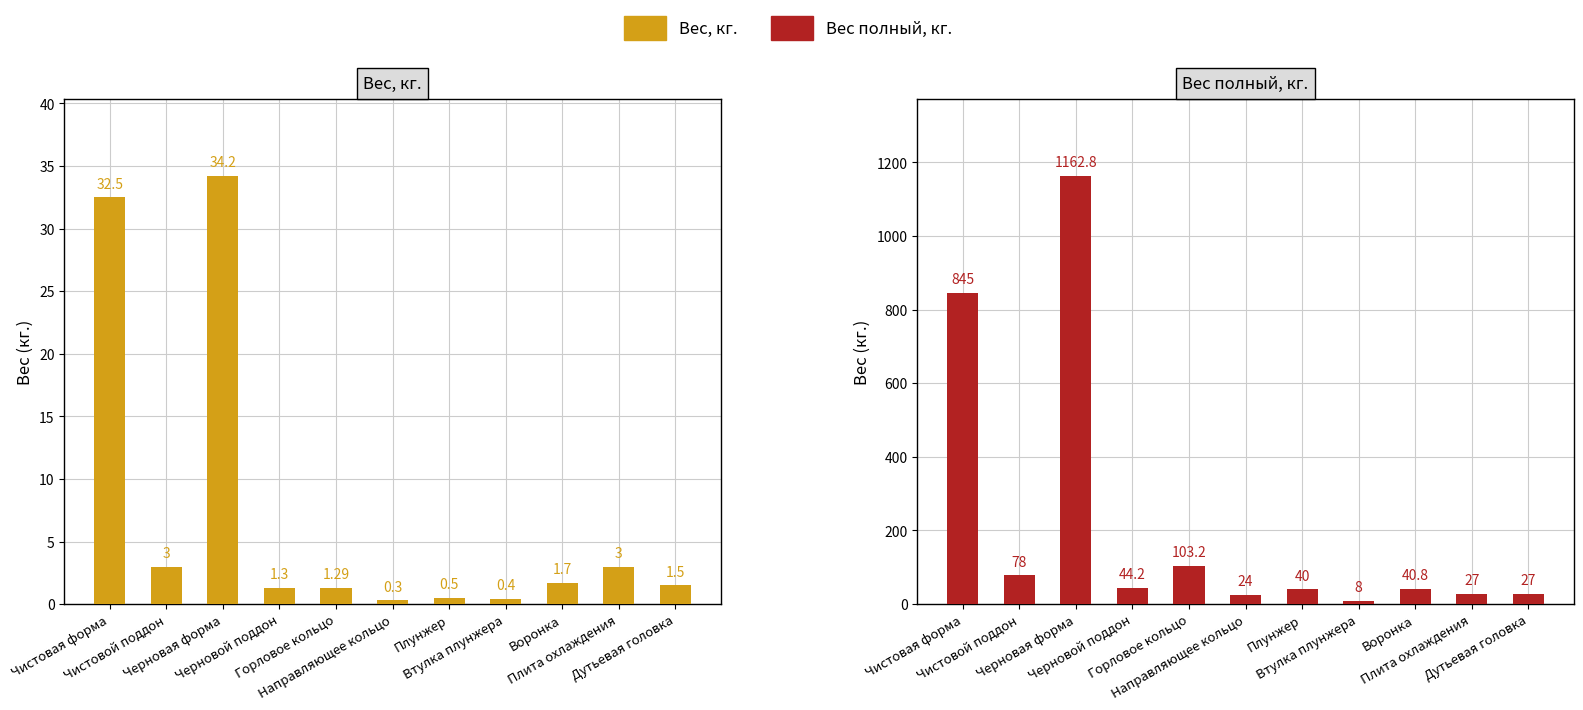

Reading left to right, transcribe all the data shown in this chart.

Вес, кг.: 32.5	3.0	34.2	1.3	1.3	0.3	0.5	0.4	1.7	3.0	1.5
Вес полный, кг.: 845.0	78.0	1162.8	44.2	103.2	24.0	40.0	8.0	40.8	27.0	27.0